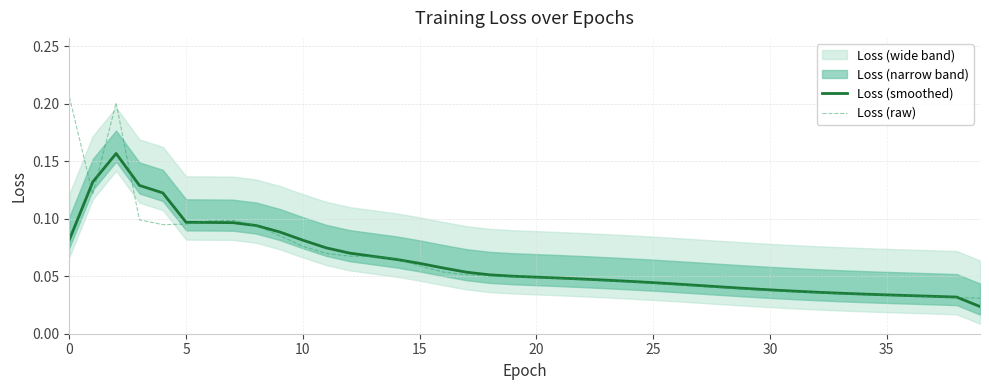

Rank the series at 26 from highest to lowest value.

Loss (smoothed), Loss (raw)